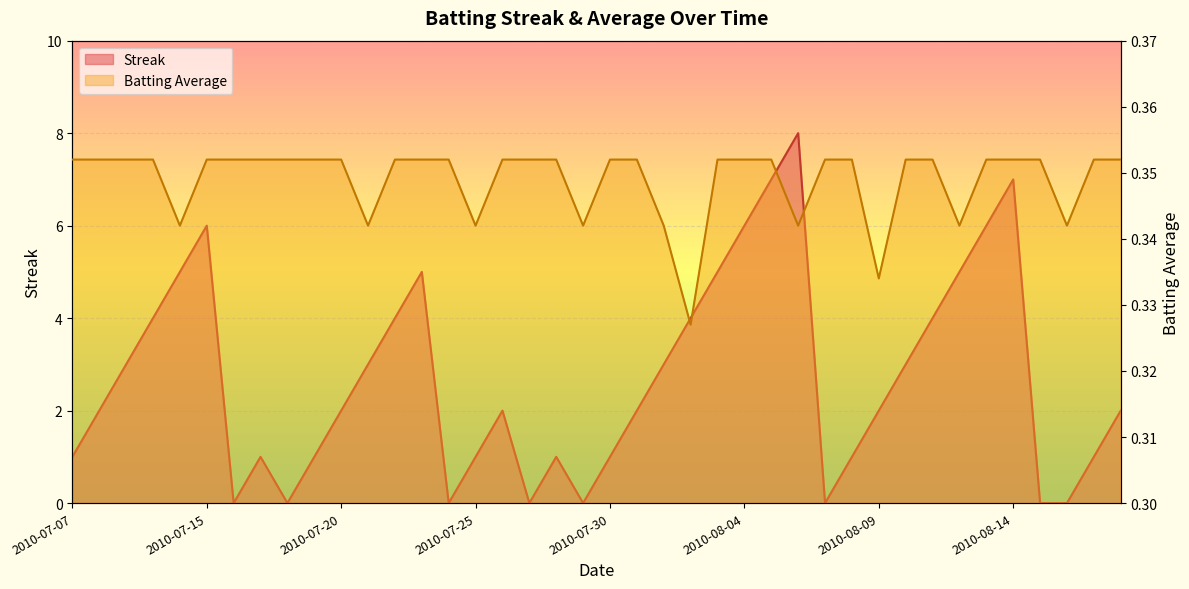

True or false: Batting Average1 has a value of 0.1 at 2010-08-13.

False